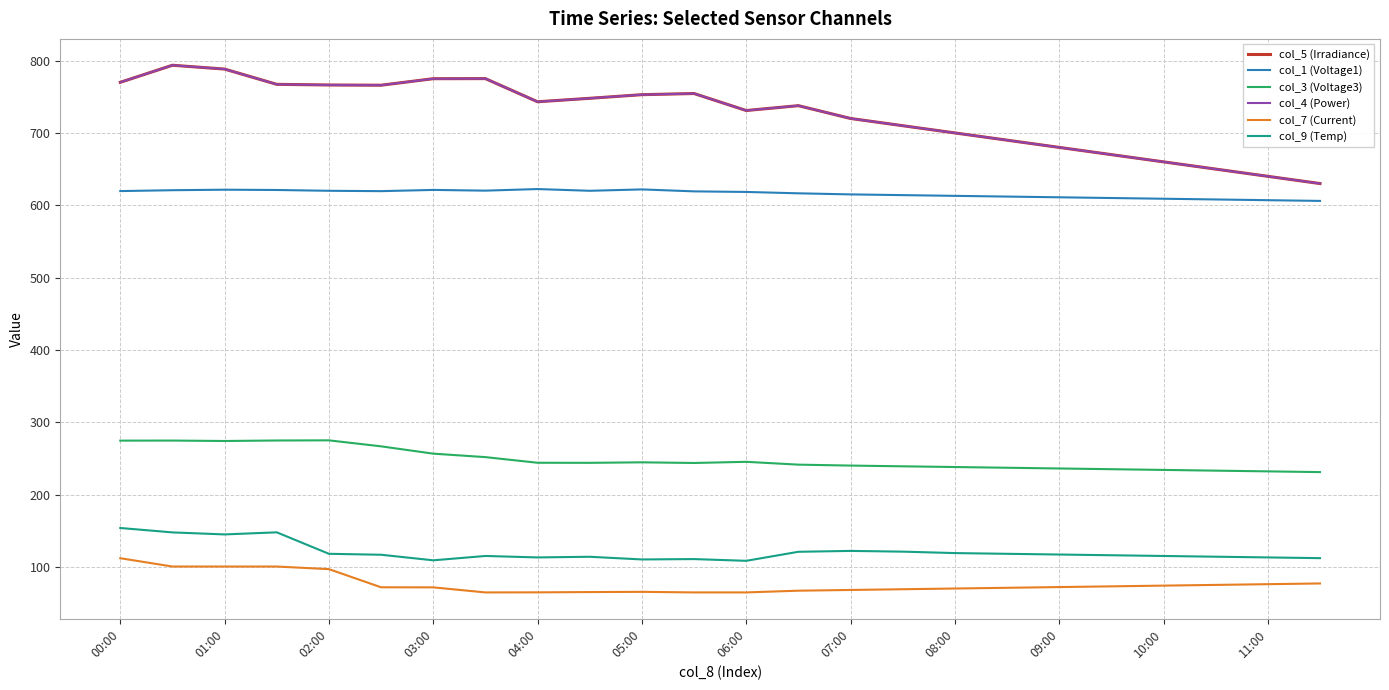

What is the difference between the second highest and second lowest values in the col_1 (Voltage1) series?

14.9